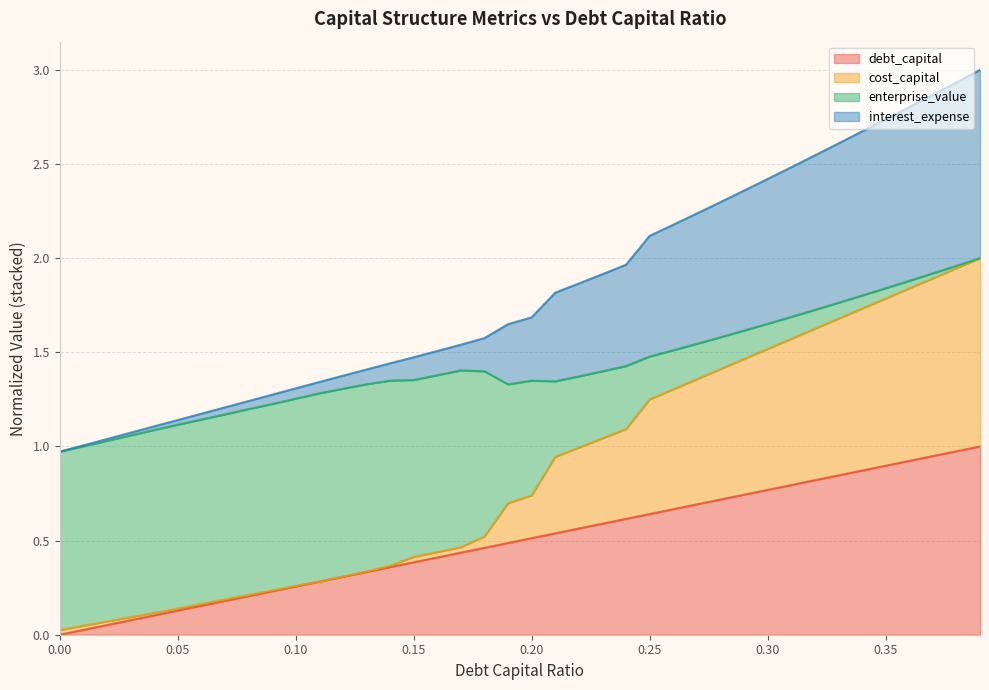

What is the spread (max minus min) of values at 0.2?

1.2